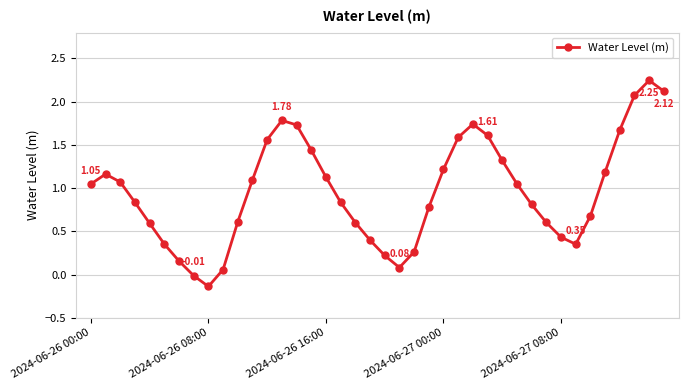

What is the difference between the maximum and second lowest values?

2.3